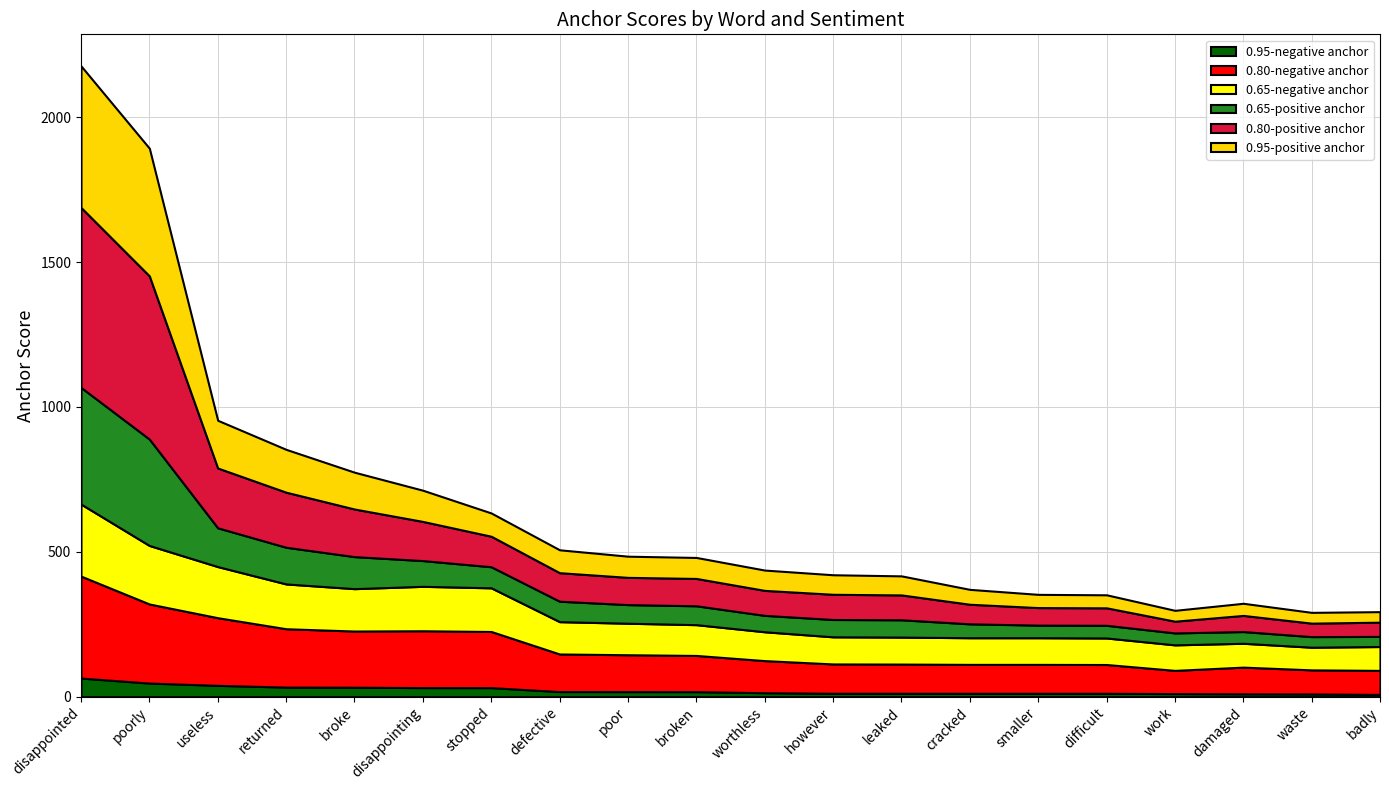

Where is the first local maximum for 0.80-negative anchor?

disappointing